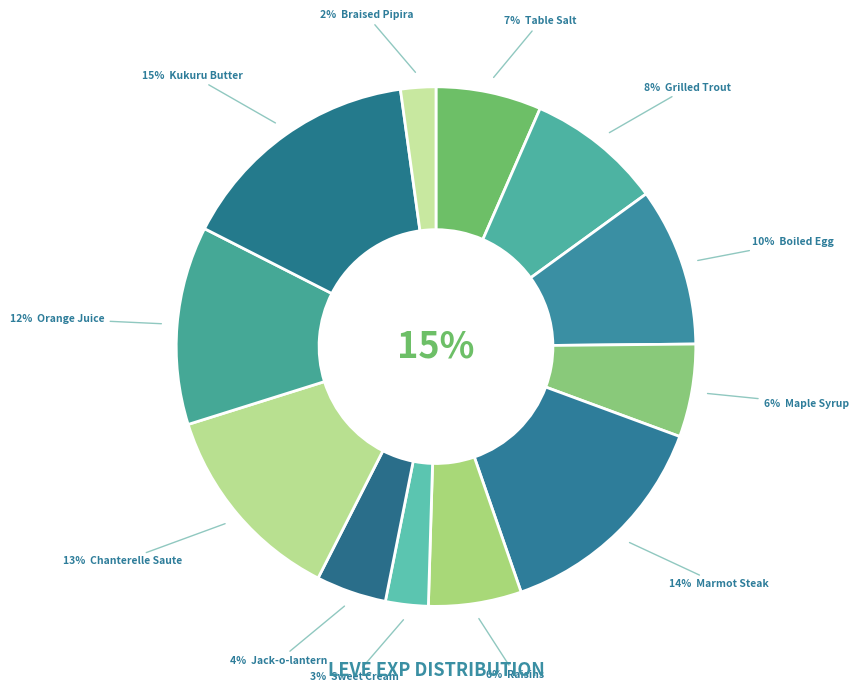

To the nearest percent, what is the difference between the largest and smallest slice percentages?

13%